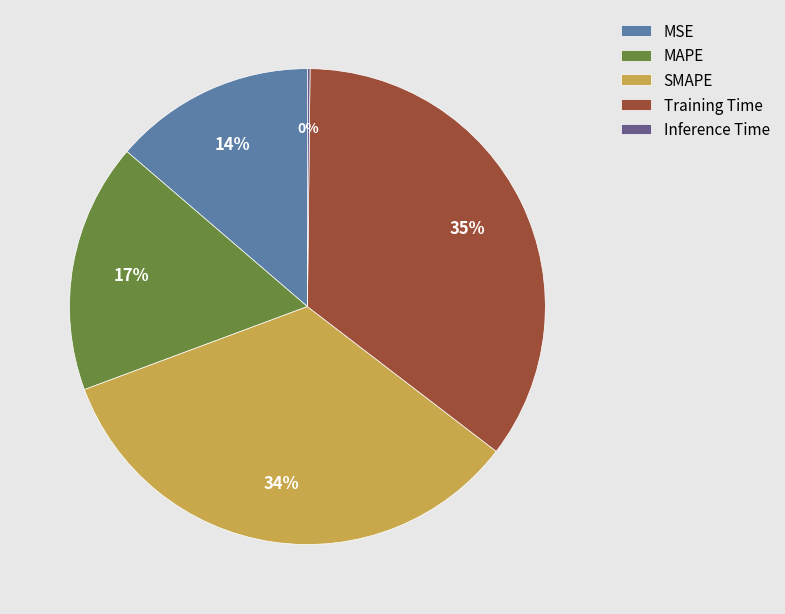

Does MAPE account for over 50% of the chart?

No